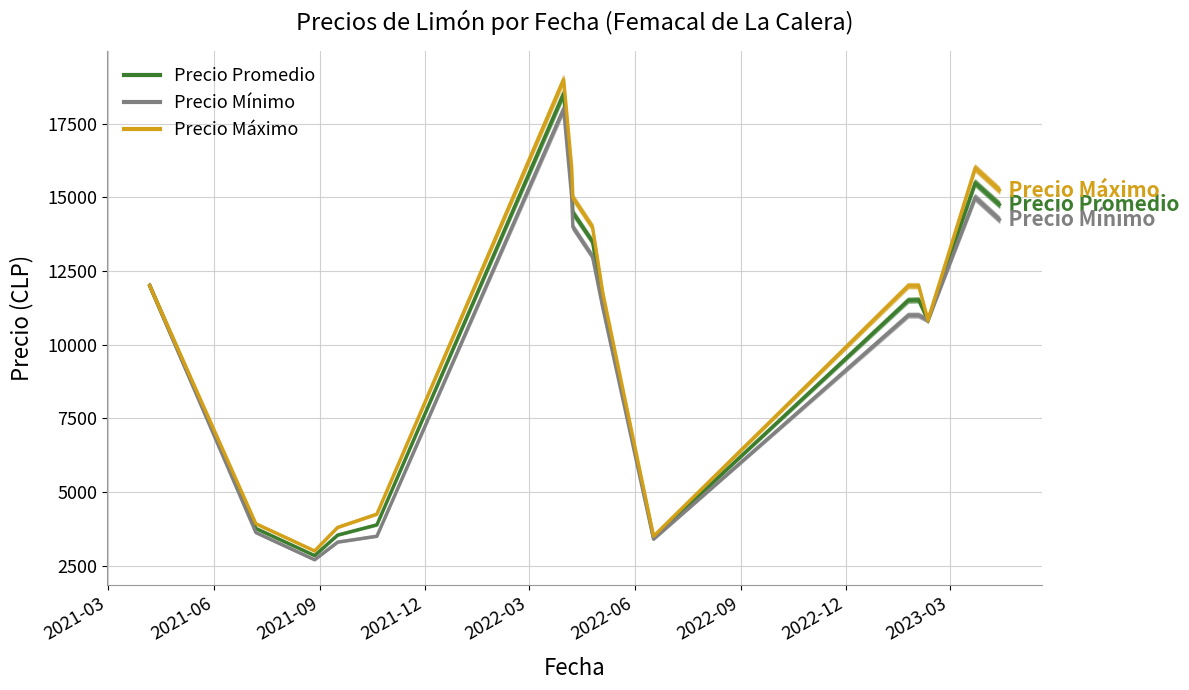

How many lines are shown in the chart?

3